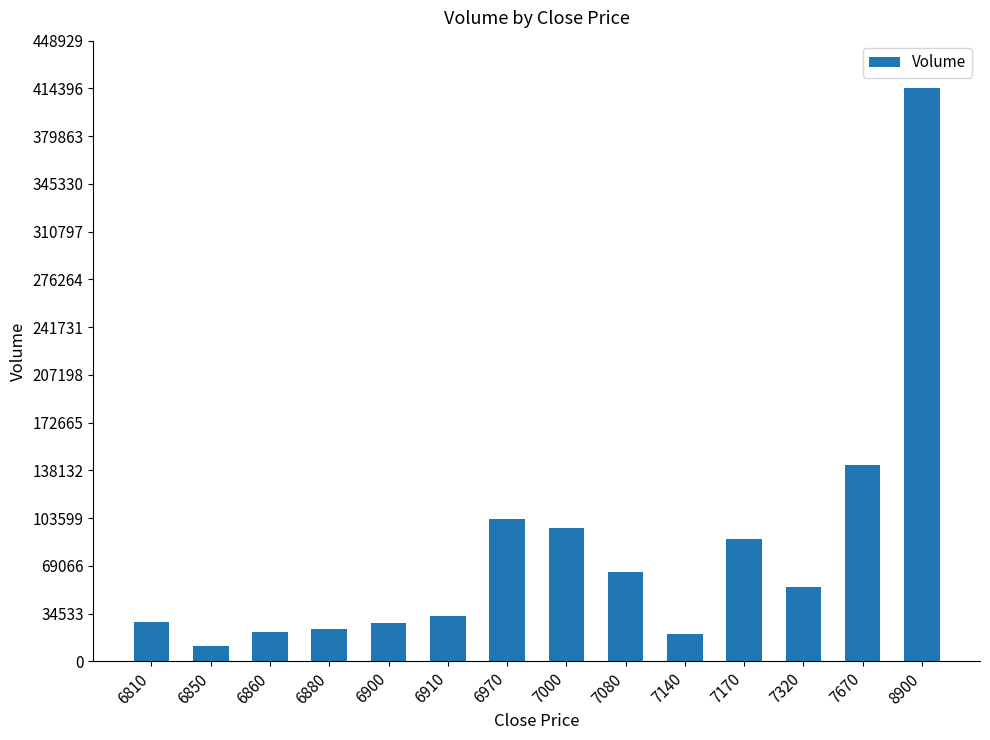

How many data points are less than 54054?

7